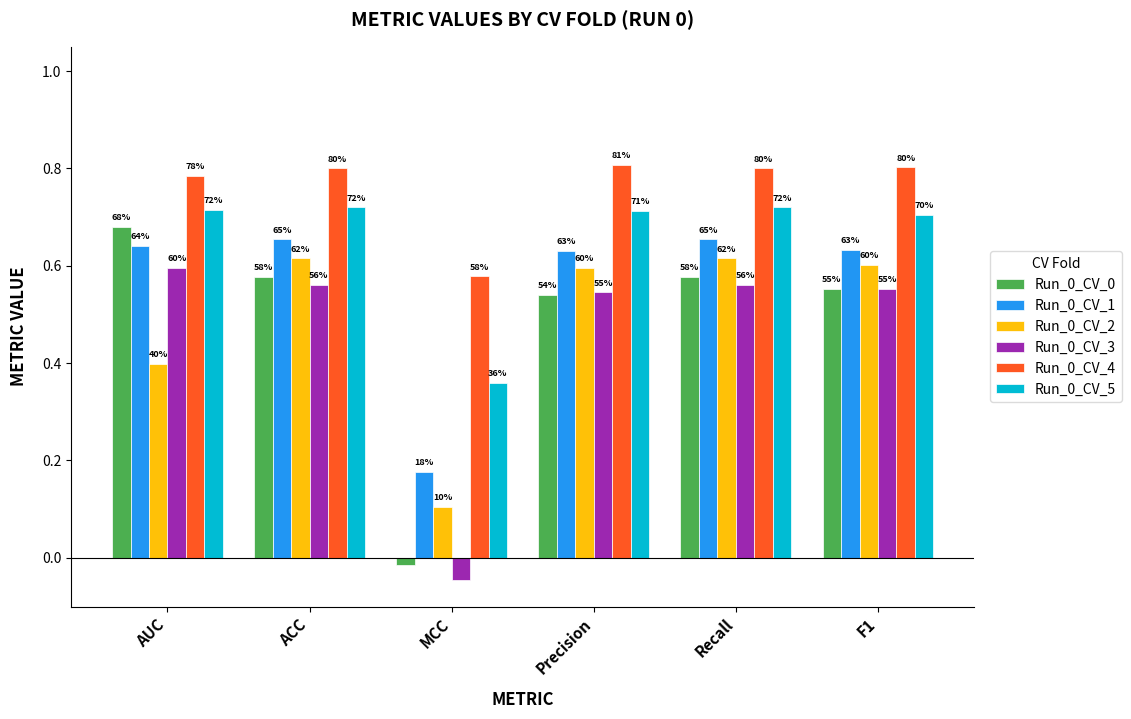

What is the difference between the highest and lowest values at Precision?

0.3